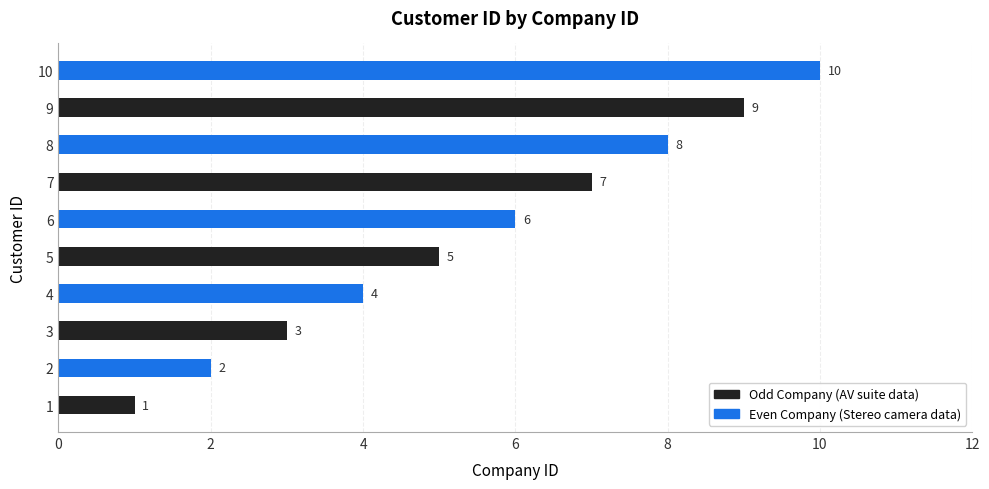

How many bars are there in total?

10